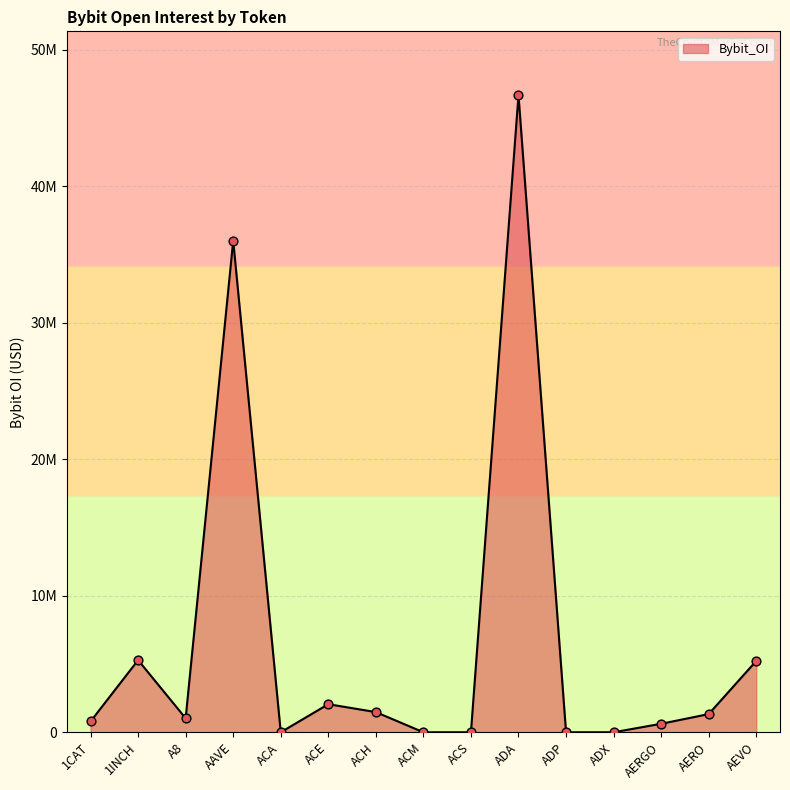

Which has a higher value, 1INCH or AAVE?

AAVE